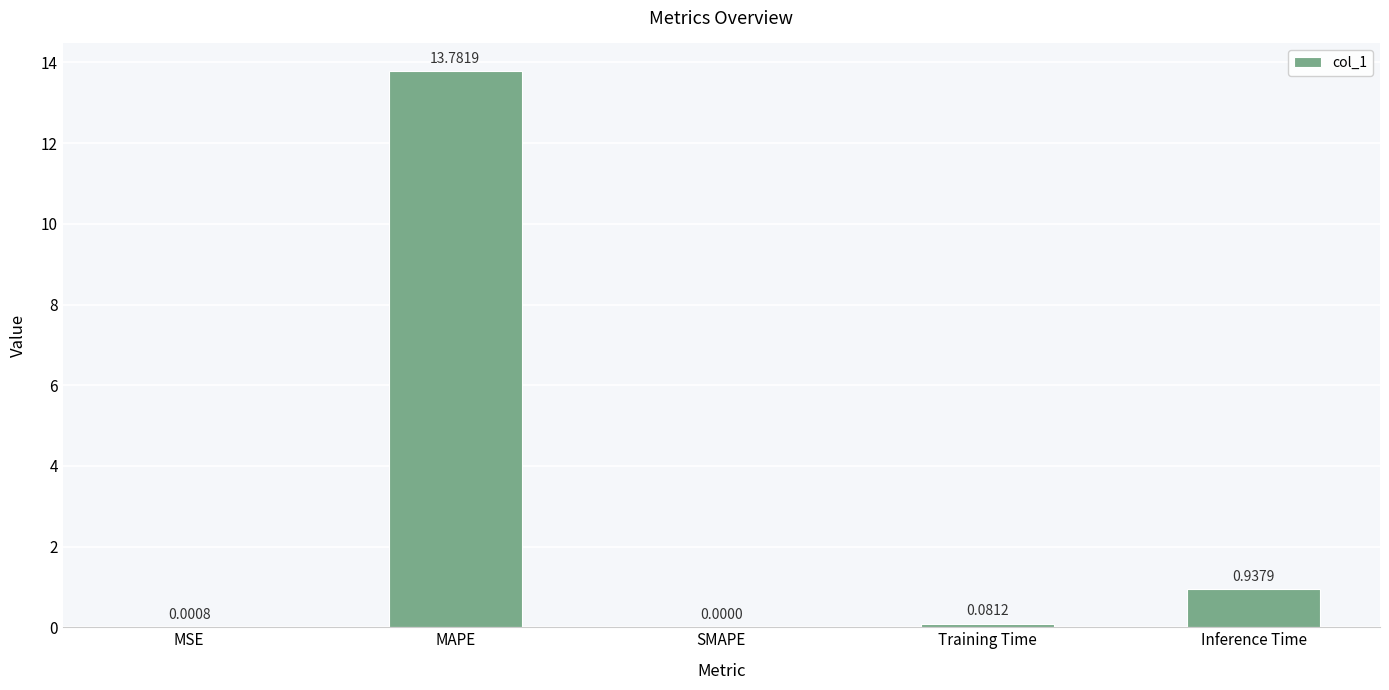

Which category has the highest value across all series?

MAPE